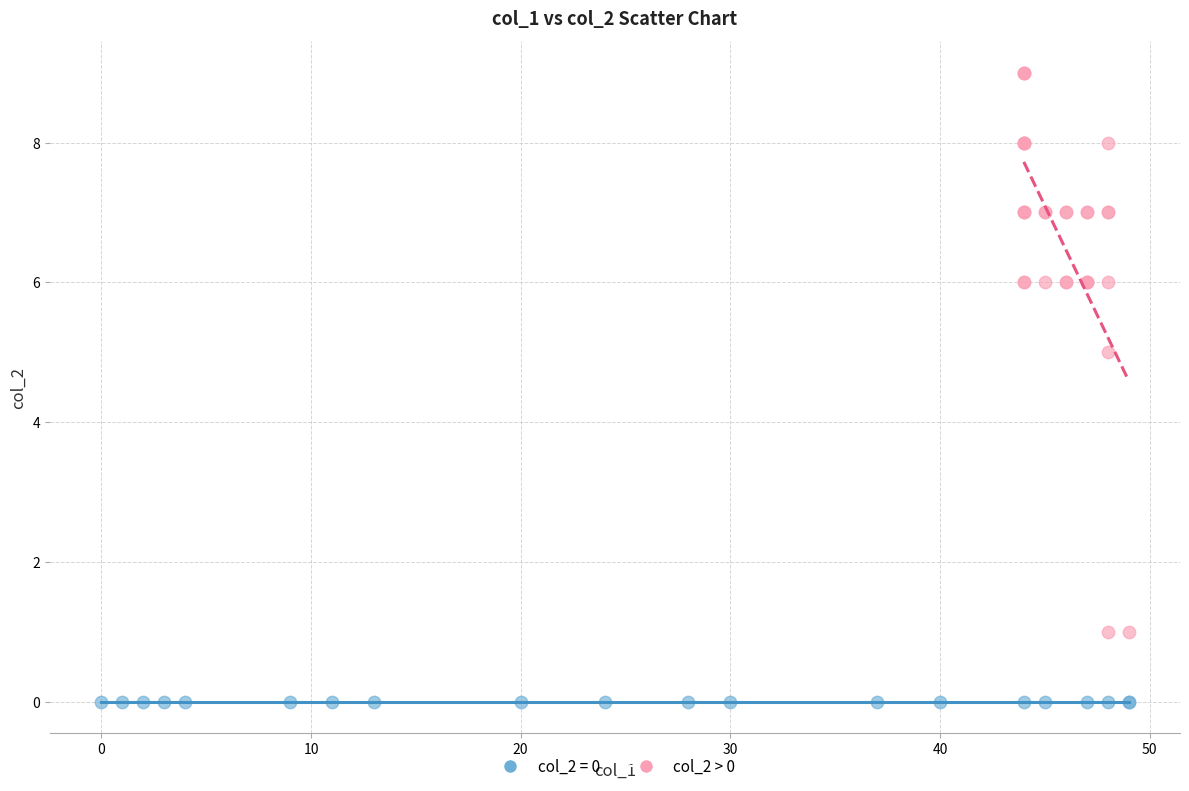

Which series reaches the maximum Y coordinate?

col_2 > 0